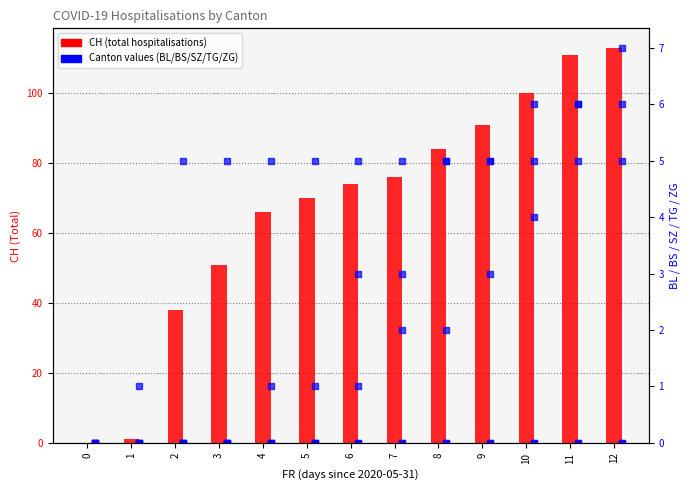

Reading left to right, list all the values displayed in this chart.

CH: 0	1	38	51	66	70	74	76	84	91	100	111	113
BL: 0	0	0	0	0	0	1	2	2	3	4	5	5
BS: 0	0	0	0	1	1	3	3	5	5	5	6	7
SZ: 0	0	0	0	0	0	0	0	0	0	0	0	0
TG: 0	0	0	0	0	0	0	0	0	0	0	0	0
ZG: 0	1	5	5	5	5	5	5	5	5	6	6	6